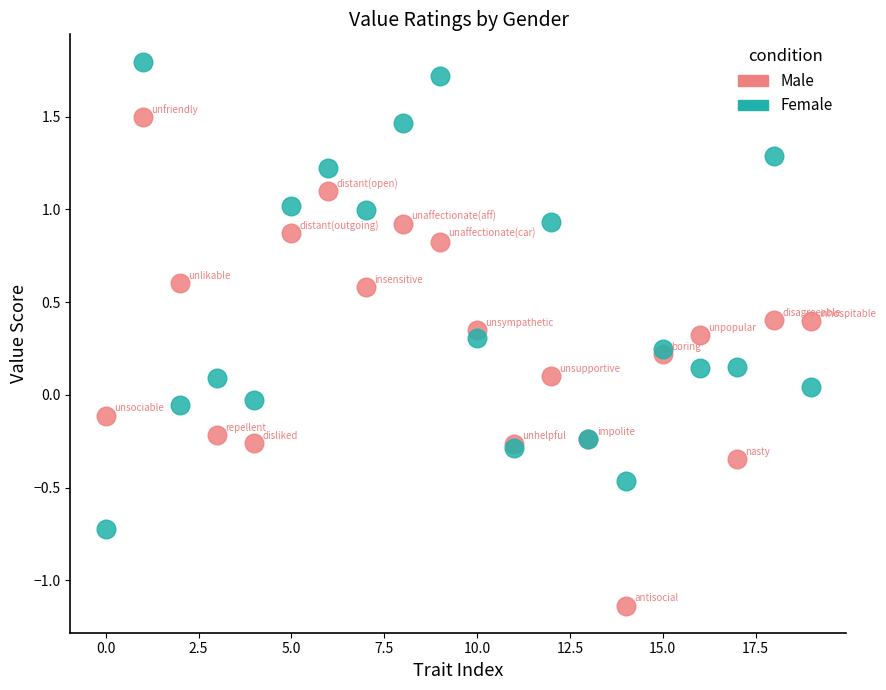

Which series has the widest spread of Y values?

Male